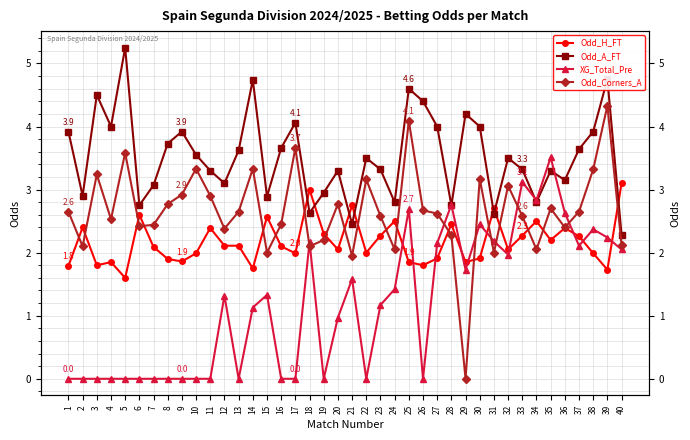

How many times do Odd_A_FT and XG_Total_Pre cross each other?

4